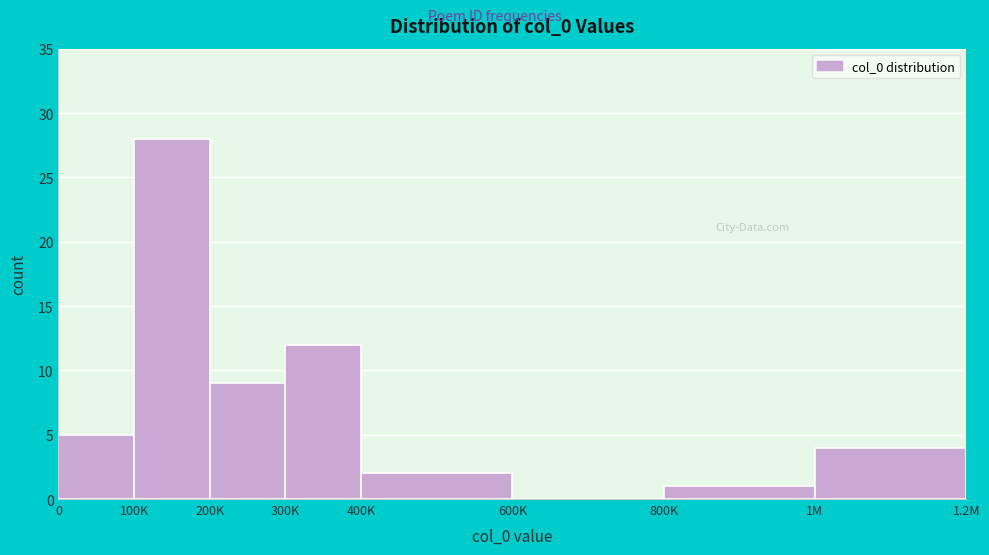

Reading left to right, transcribe all the data shown in this chart.

0=5	100K=28	200K=9	300K=12	400K=2	600K=0	800K=1	1M=4